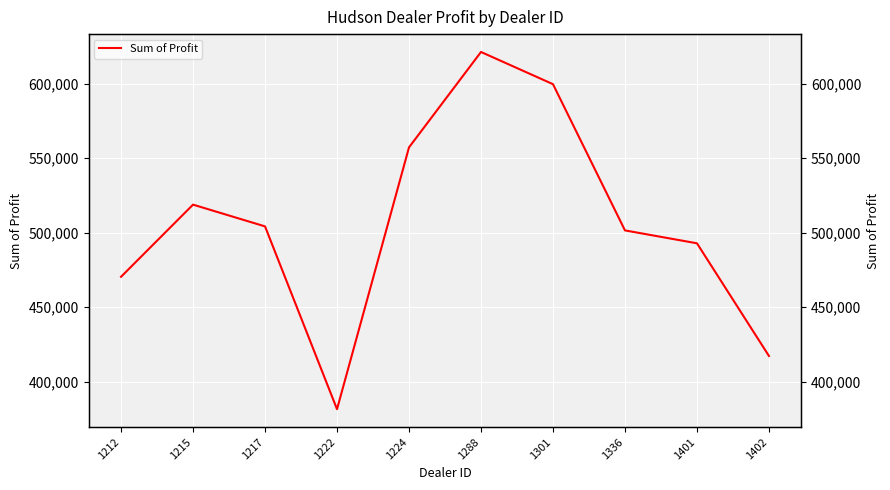

Approximately how many times larger is the value at 1301 compared to 1401?

1.2